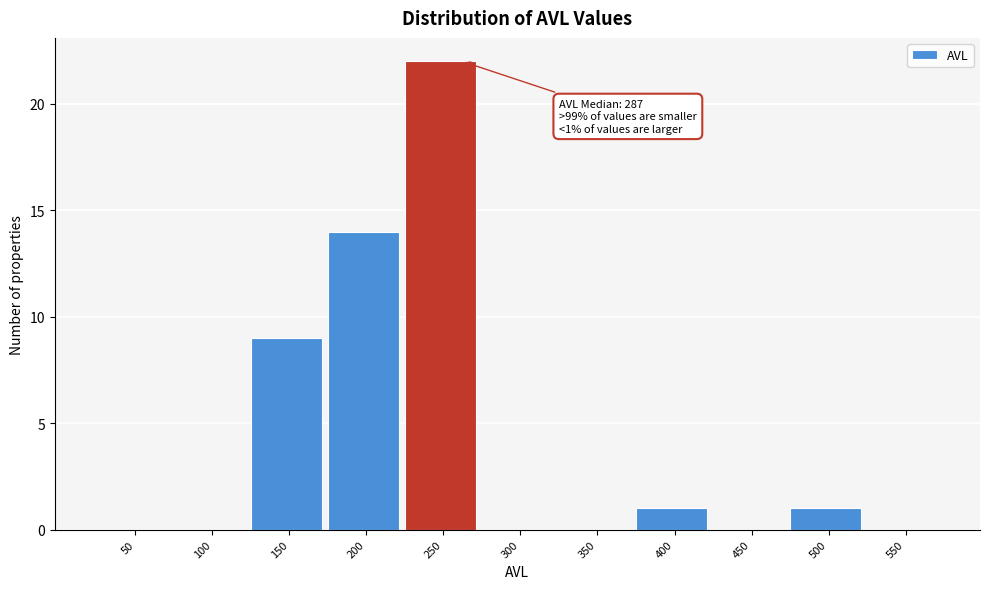

Reading right to left, what are all the values shown in this chart?

550=0	500=1	450=0	400=1	350=0	300=0	250=22	200=14	150=9	100=0	50=0